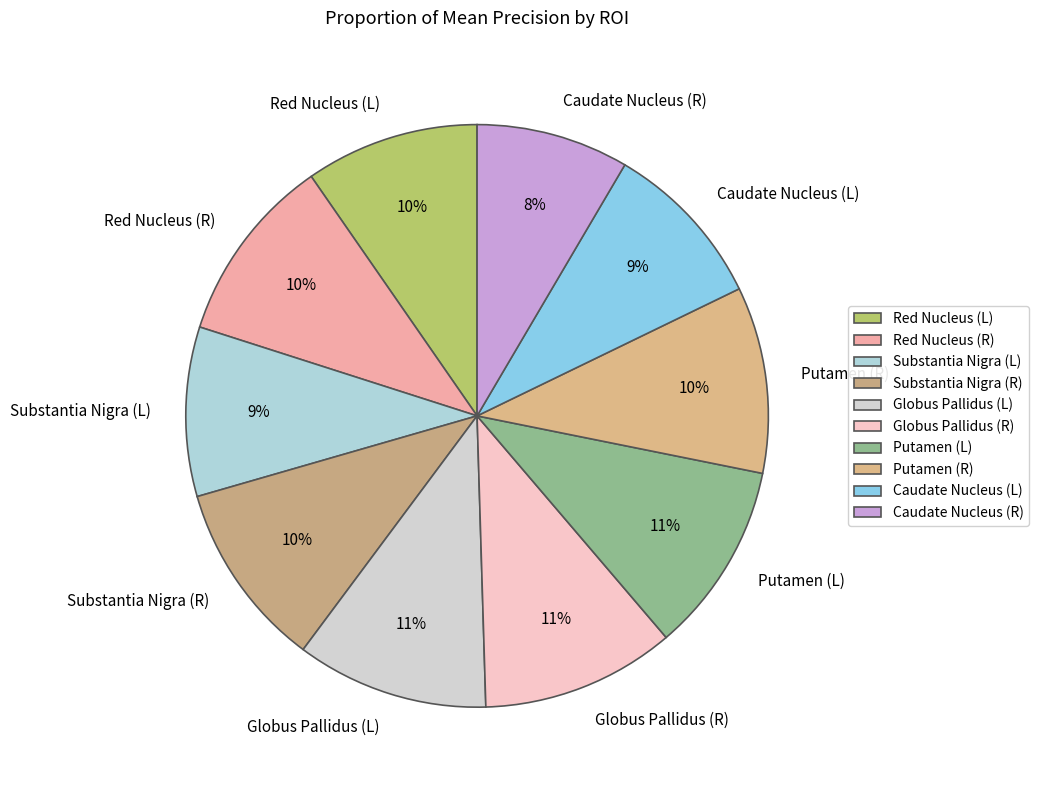

The Substantia Nigra (L) slice represents 1% of the pie. True or false?

False